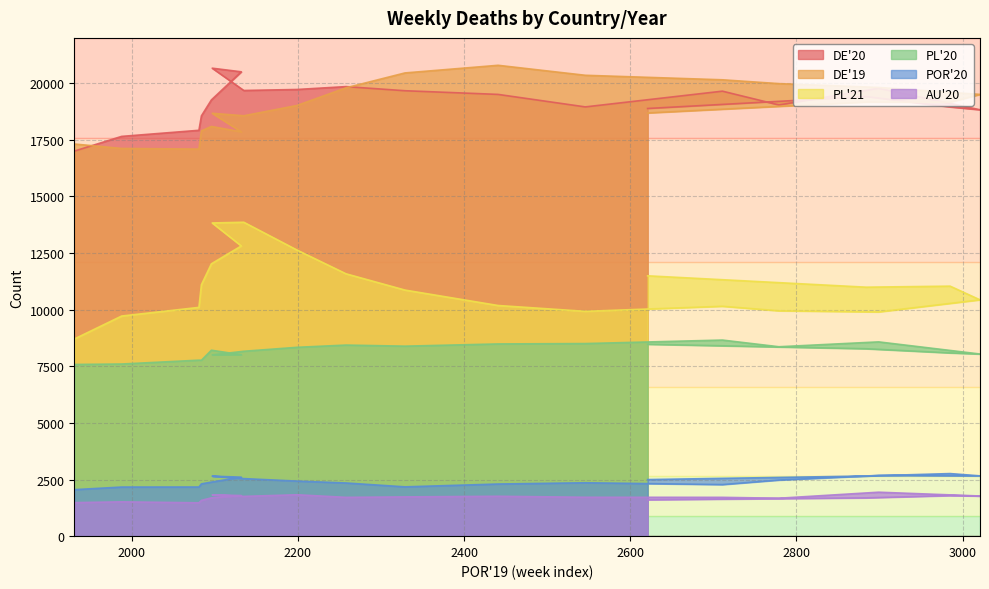

What is the highest value of the DE'20 series?

20662